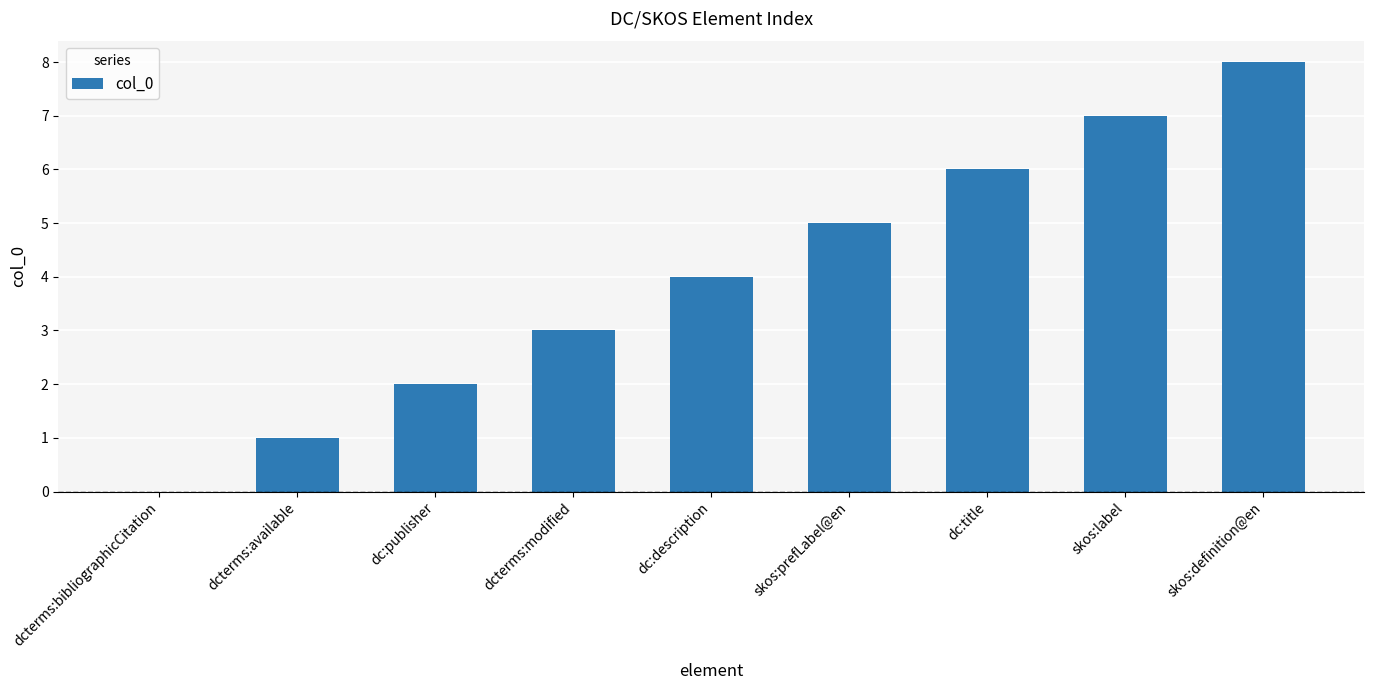

Is it true that the value at dcterms:modified is 3?

True